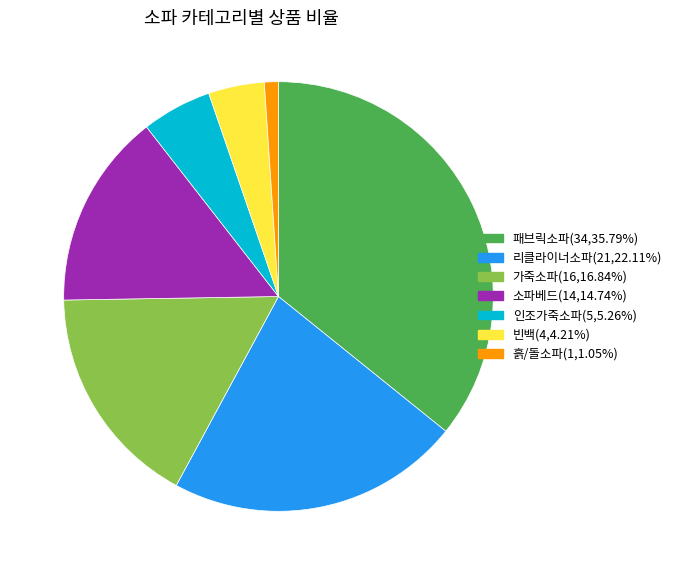

What is the ratio of the value at 빈백(4,4.21%) to the value at 흙/돌소파(1,1.05%)?

4.0